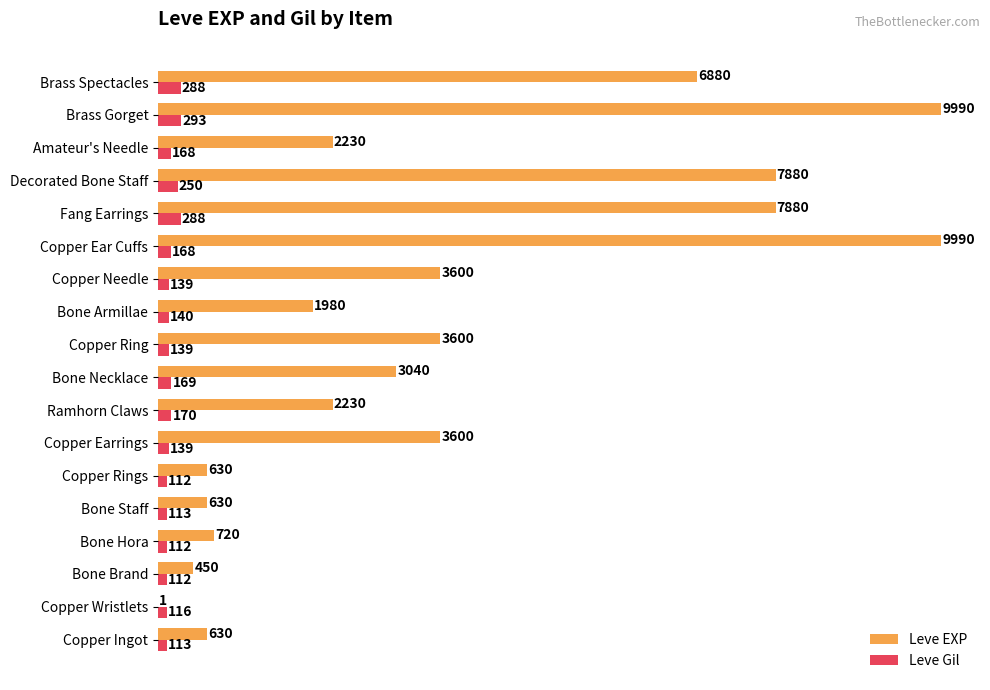

Which series has the largest total across all categories?

Leve EXP